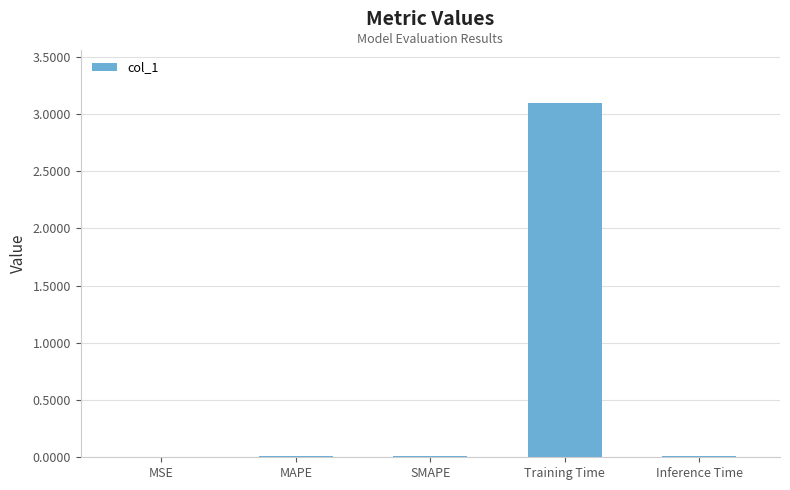

How many distinct data groups are displayed?

1